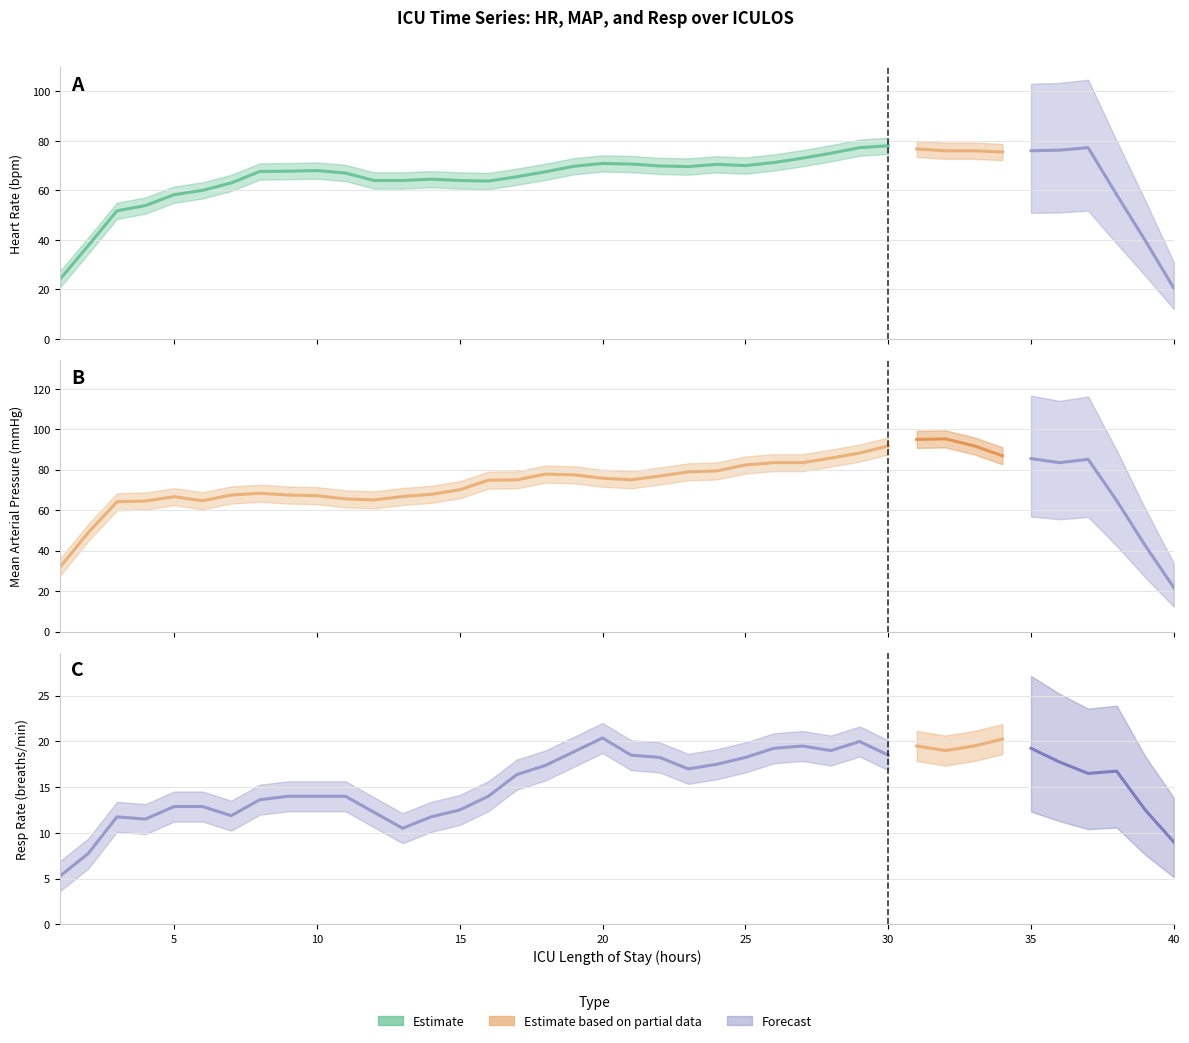

Is the value of Resp at 14 greater than the value of MAP at 3?

No